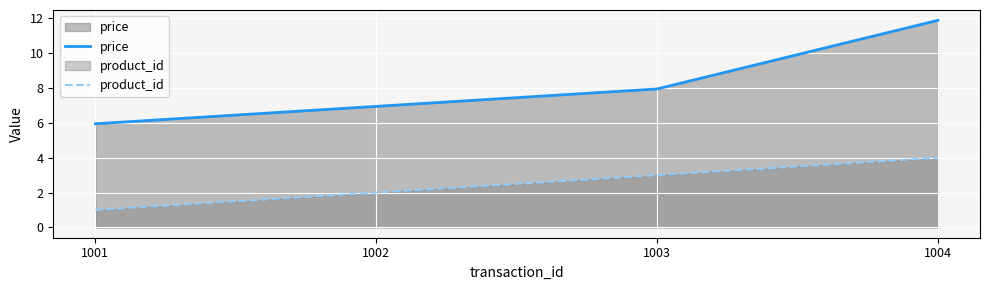

At which label does price first exceed 7?

1003